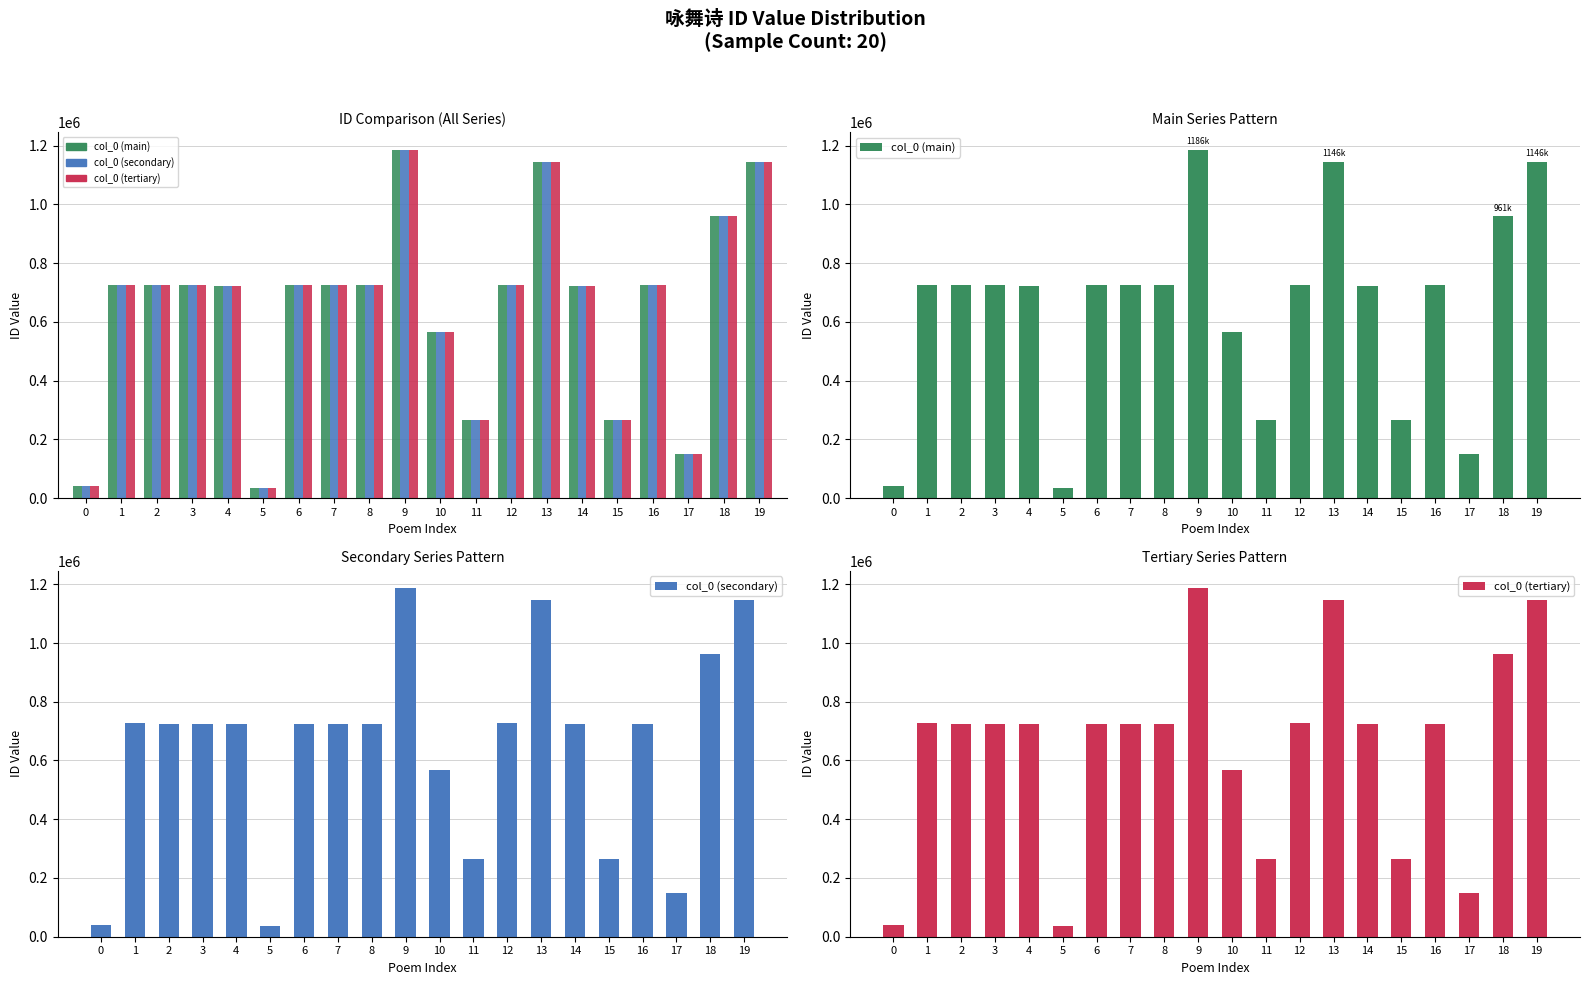

The value of col_0 (secondary) at 18 is 1578122. True or false?

False